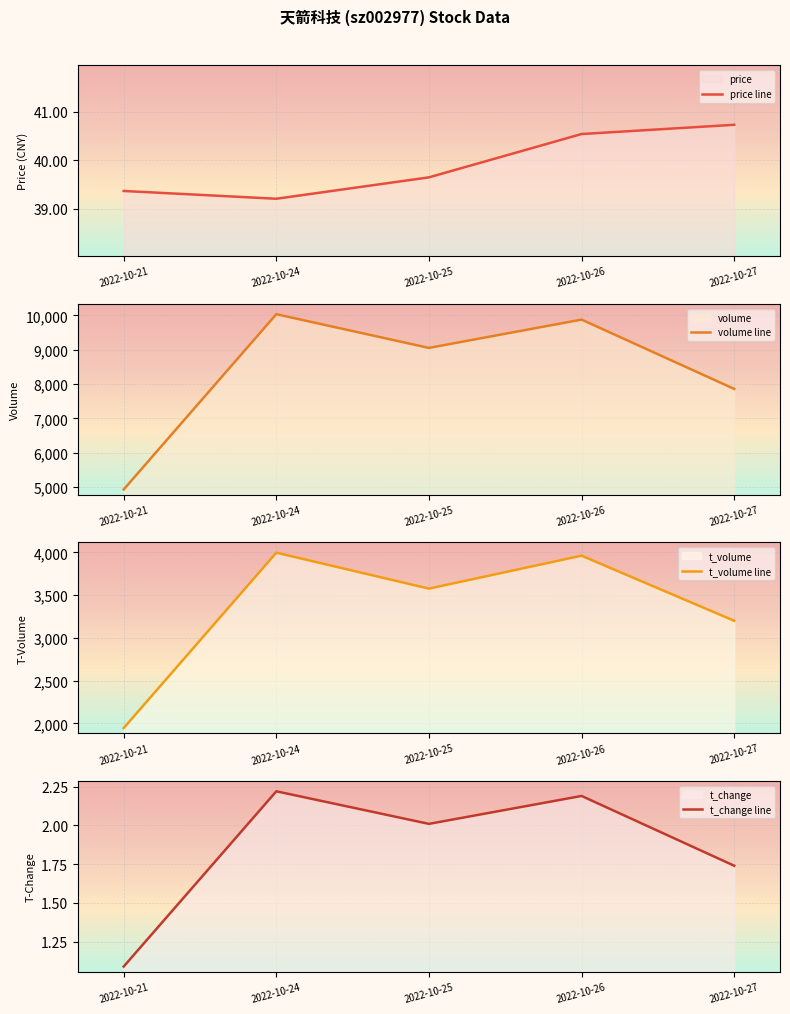

Between 2022-10-25 and 2022-10-27, which is larger?

2022-10-27